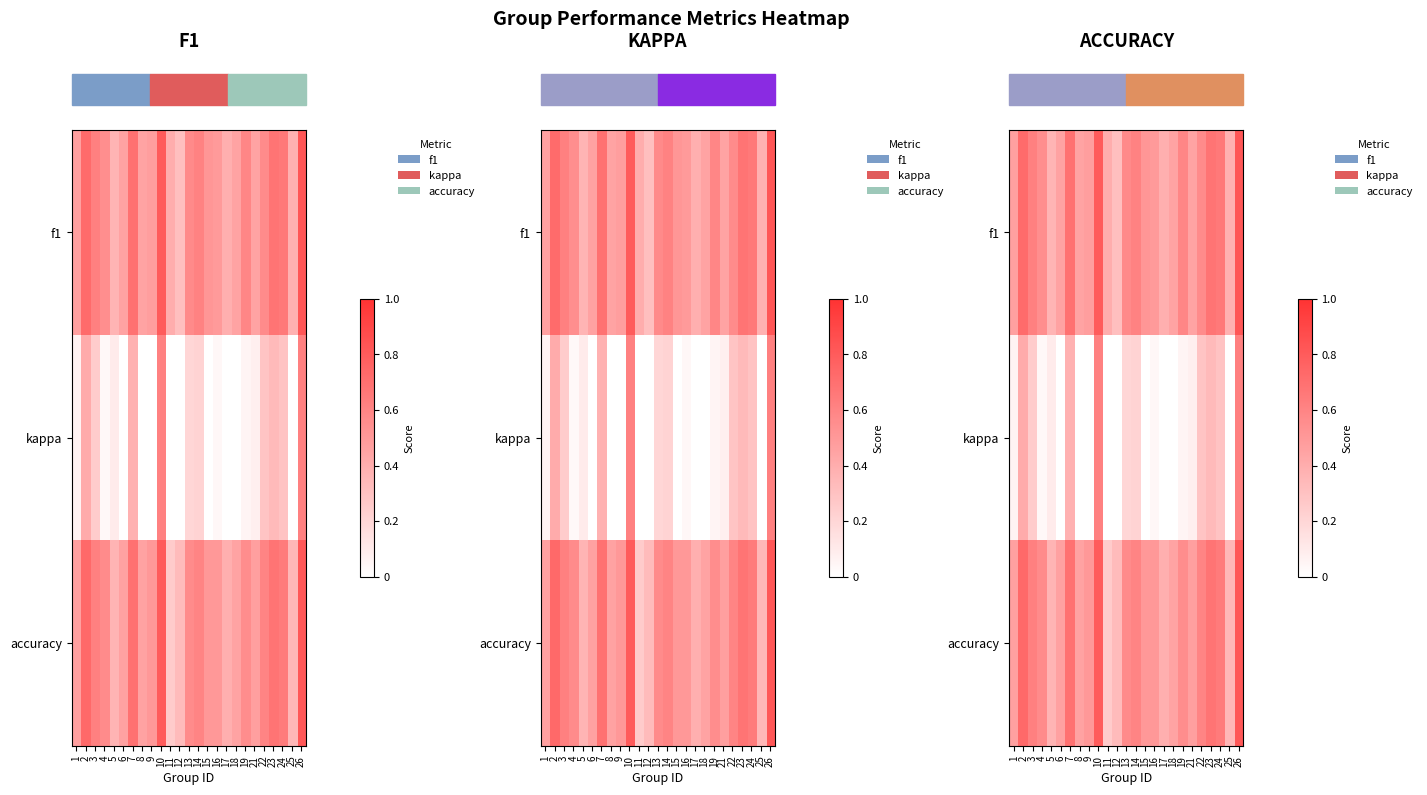

Reading right to left, what are all the values shown in this chart?

row_0: 26=0.8	25=0.4	24=0.7	23=0.7	22=0.6	21=0.5	19=0.6	18=0.5	17=0.4	16=0.5	15=0.5	14=0.6	13=0.6	12=0.3	11=0.4	10=0.8	9=0.5	8=0.4	7=0.7	6=0.5	5=0.4	4=0.6	3=0.6	2=0.7	1=0.5
row_1: 26=0.6	25=0.0	24=0.3	23=0.3	22=0.3	21=0.1	19=0.1	18=0.0	17=0.0	16=0.0	15=0.0	14=0.2	13=0.2	12=0.0	11=0.0	10=0.6	9=0.0	8=0.0	7=0.4	6=0.0	5=0.1	4=0.0	3=0.2	2=0.4	1=0.1
row_2: 26=0.8	25=0.4	24=0.6	23=0.7	22=0.6	21=0.5	19=0.6	18=0.5	17=0.4	16=0.5	15=0.5	14=0.6	13=0.6	12=0.3	11=0.2	10=0.8	9=0.5	8=0.5	7=0.7	6=0.5	5=0.4	4=0.6	3=0.6	2=0.7	1=0.5